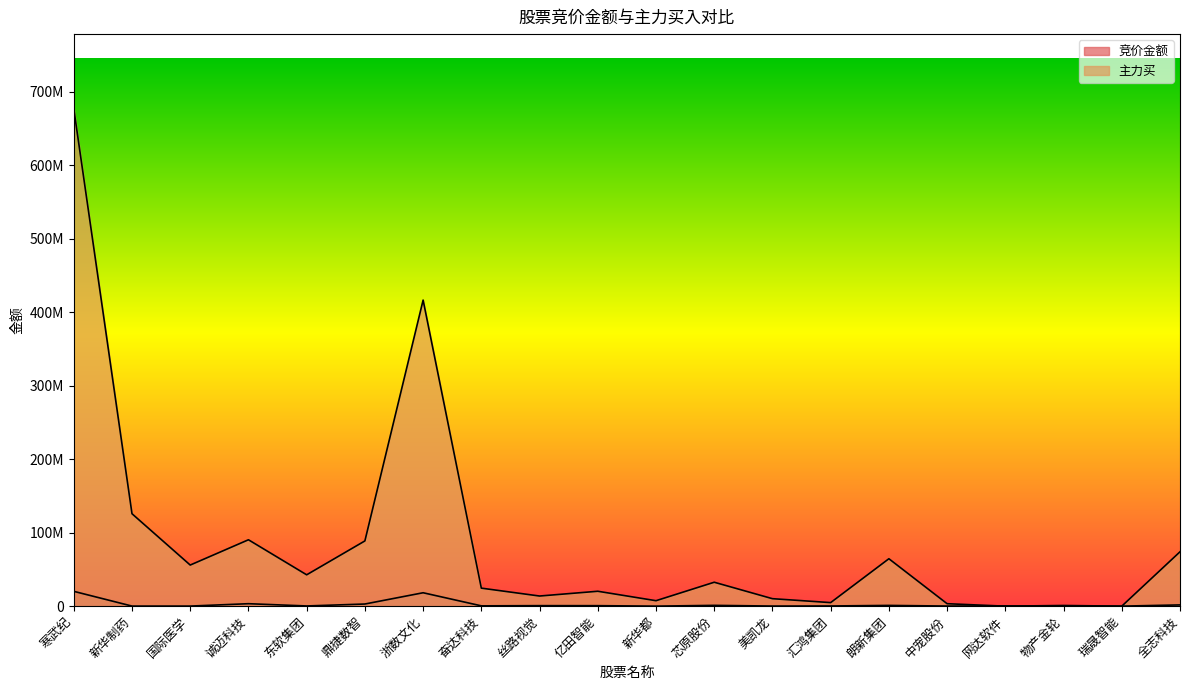

What is the difference between the highest and lowest values at 瑞晟智能?

57030